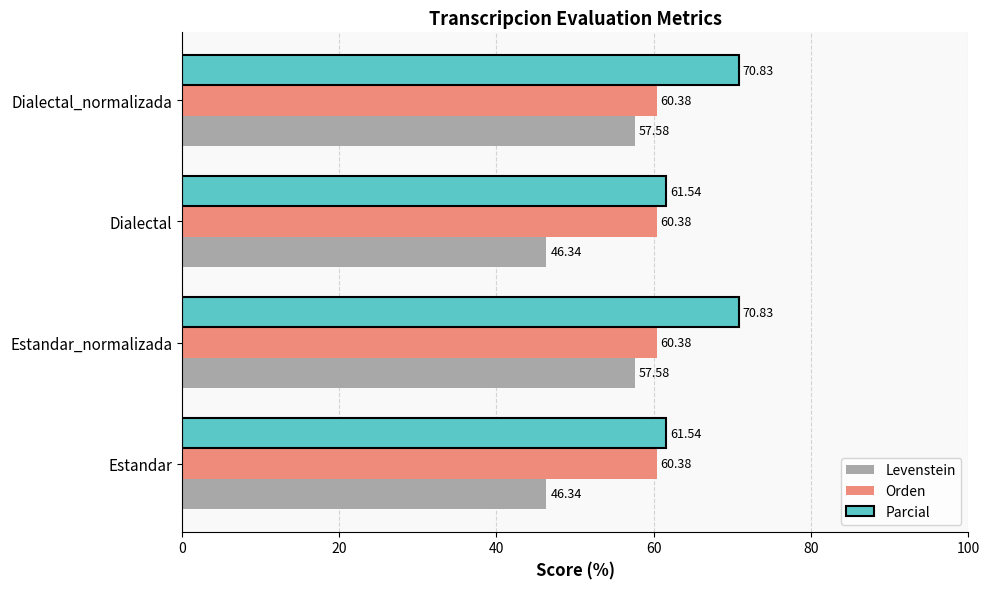

Which series has the largest range (max minus min)?

Levenstein